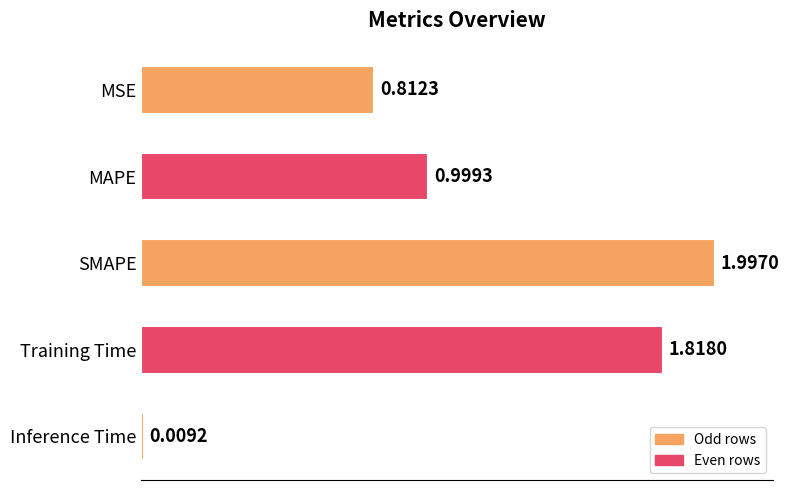

Does the chart contain stacked bars?

No